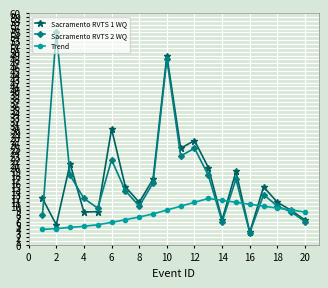

How many lines are shown in the chart?

3